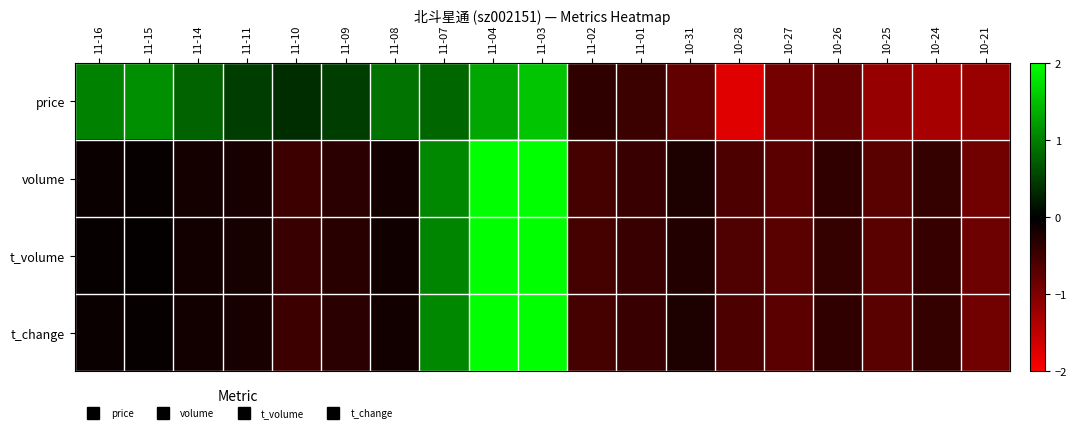

Reading left to right, list all the values displayed in this chart.

price: 11-16=1.0	11-15=1.1	11-14=0.8	11-11=0.5	11-10=0.4	11-09=0.5	11-08=0.9	11-07=0.8	11-04=1.3	11-03=1.5	11-02=-0.4	11-01=-0.5	10-31=-0.8	10-28=-1.8	10-27=-0.9	10-26=-0.8	10-25=-1.2	10-24=-1.3	10-21=-1.2
volume: 11-16=-0.1	11-15=-0.1	11-14=-0.2	11-11=-0.2	11-10=-0.5	11-09=-0.3	11-08=-0.2	11-07=1.1	11-04=3.1	11-03=2.2	11-02=-0.5	11-01=-0.4	10-31=-0.2	10-28=-0.6	10-27=-0.7	10-26=-0.4	10-25=-0.7	10-24=-0.4	10-21=-0.9
t_volume: 11-16=-0.1	11-15=-0.0	11-14=-0.1	11-11=-0.2	11-10=-0.4	11-09=-0.3	11-08=-0.1	11-07=1.0	11-04=3.2	11-03=2.1	11-02=-0.5	11-01=-0.5	10-31=-0.3	10-28=-0.6	10-27=-0.7	10-26=-0.4	10-25=-0.7	10-24=-0.4	10-21=-0.9
t_change: 11-16=-0.1	11-15=-0.1	11-14=-0.2	11-11=-0.2	11-10=-0.5	11-09=-0.3	11-08=-0.2	11-07=1.1	11-04=3.1	11-03=2.2	11-02=-0.5	11-01=-0.4	10-31=-0.2	10-28=-0.6	10-27=-0.7	10-26=-0.4	10-25=-0.7	10-24=-0.4	10-21=-0.9